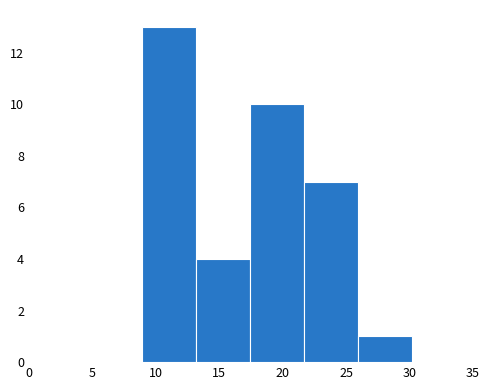

Which range on the x-axis has the tallest bar?

9.0 to 13.0